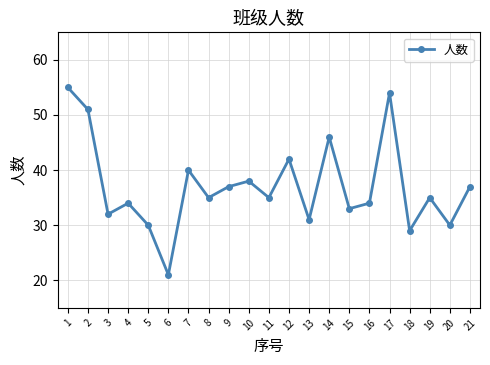

What is the difference between the second highest and minimum values?

33